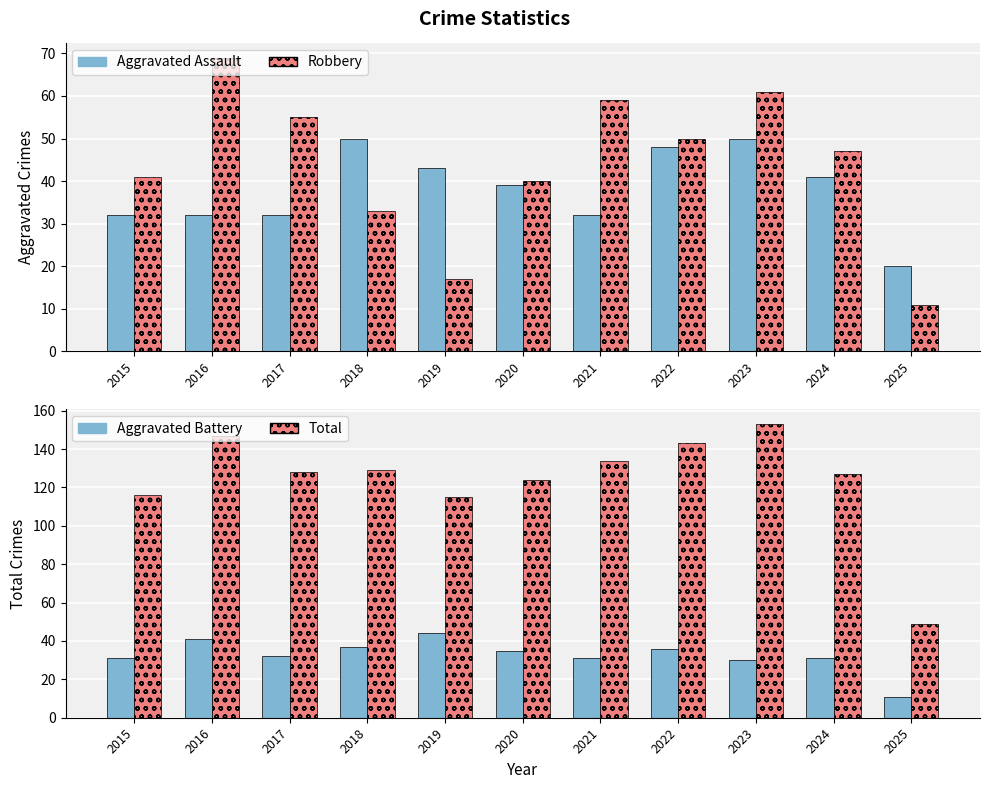

Are the bars grouped side by side (vs. stacked)?

Yes